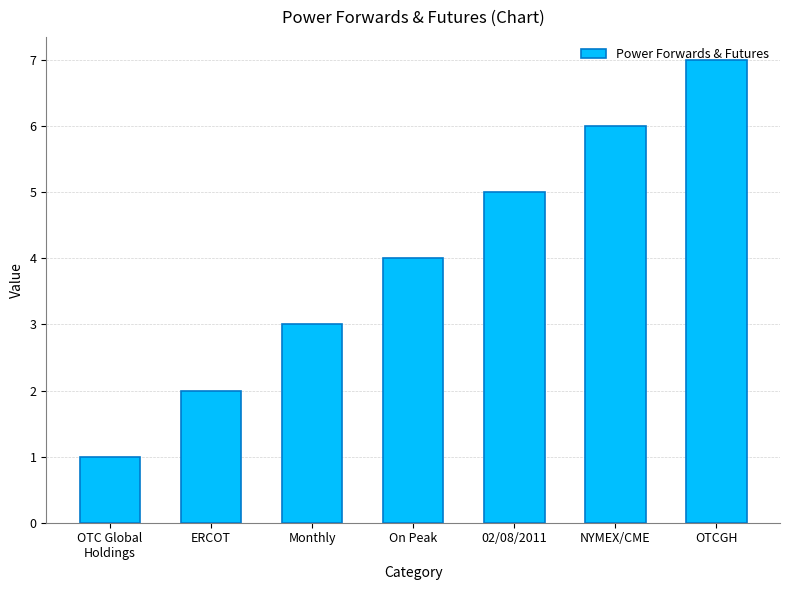

Does the chart contain stacked bars?

No